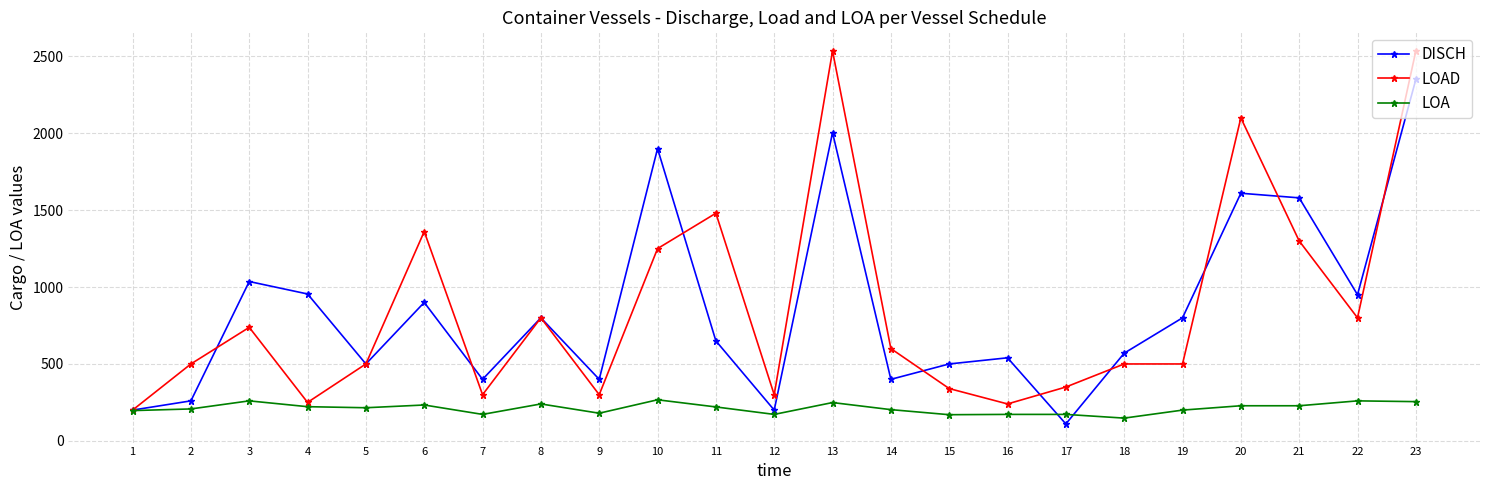

What is the difference between the LOAD values at 5 and 4?

250.0